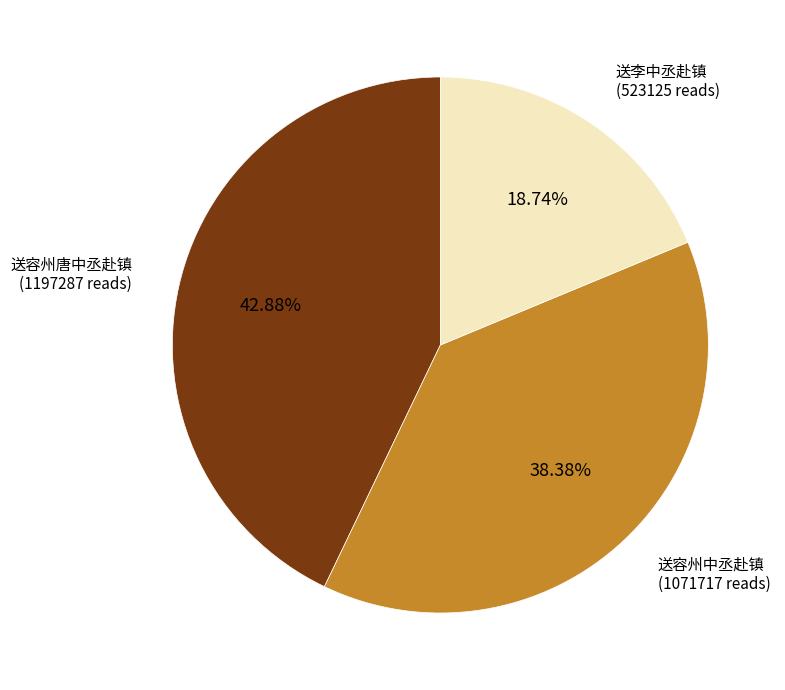

How many segments does this pie chart have?

3